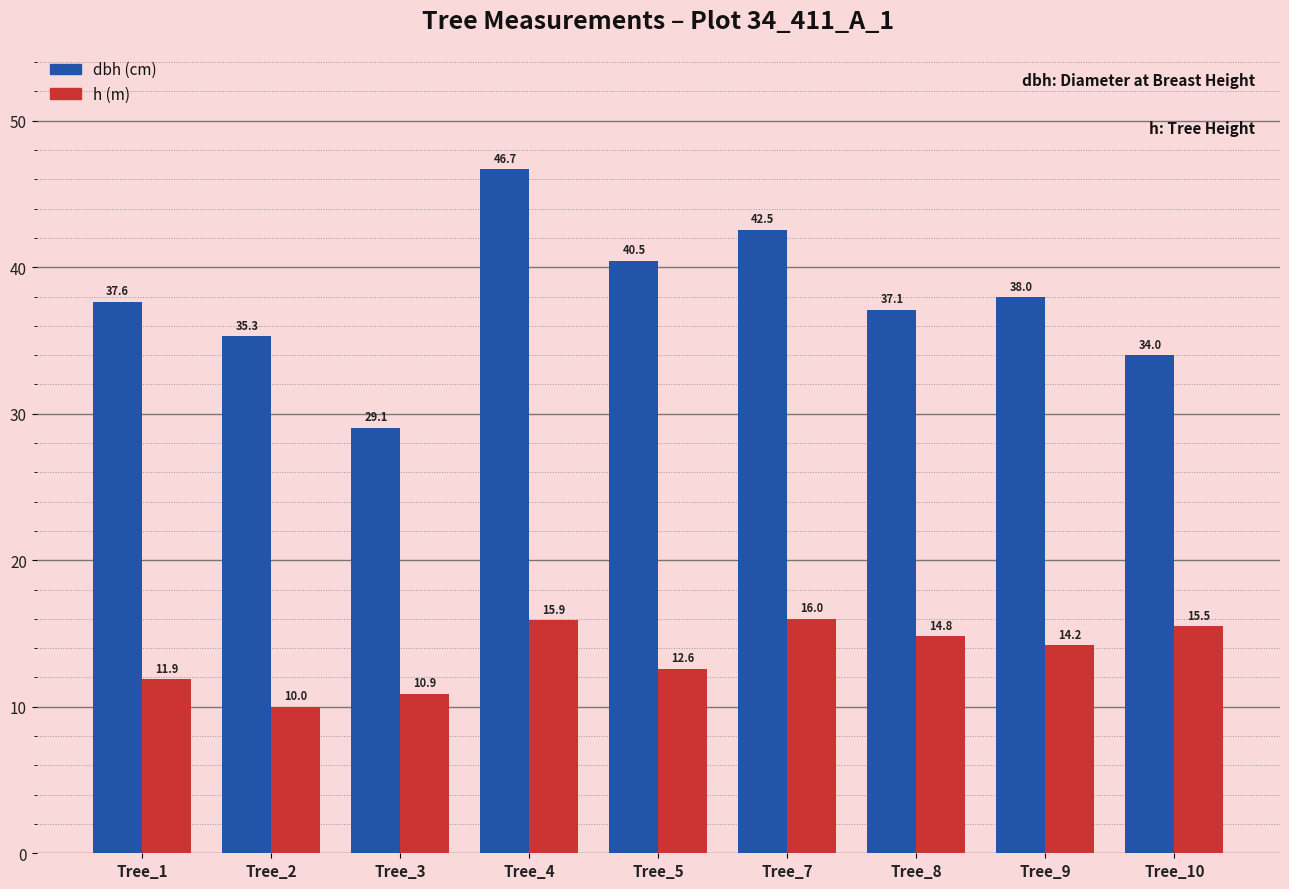

What is the spread (max minus min) of values at Tree_8?

22.3